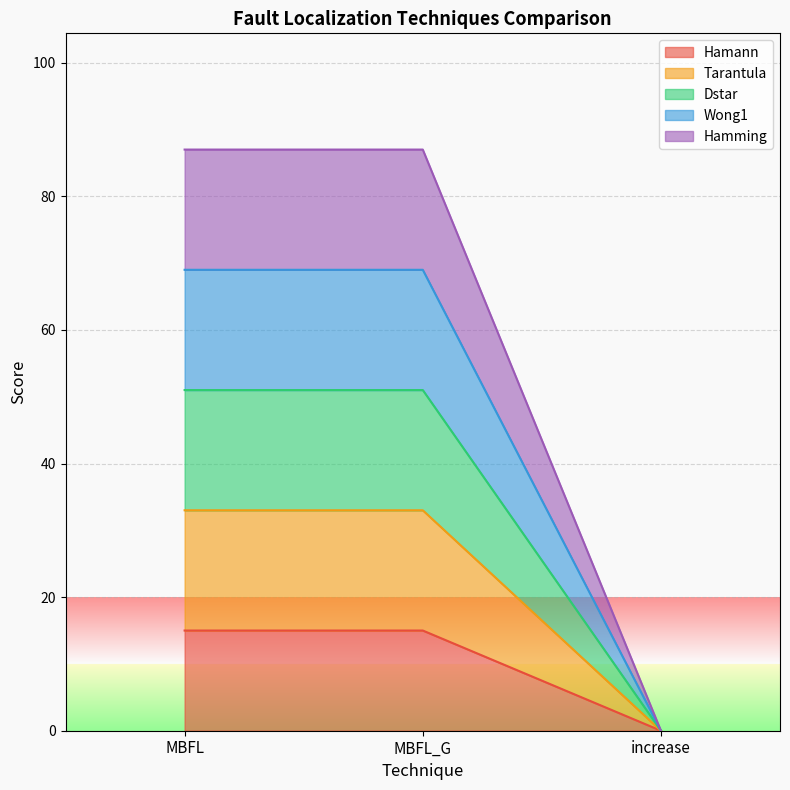

How many positive values does the Hamming series have?

2